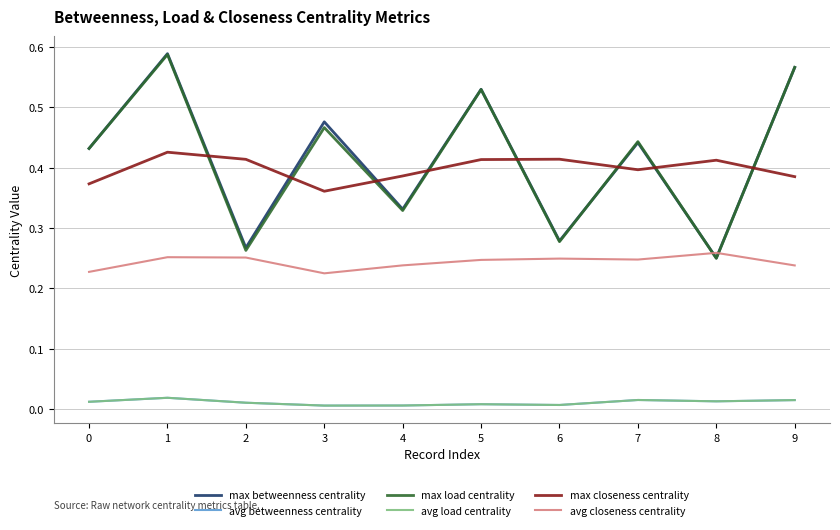

The value of avg load centrality at 8 is 0.0. True or false?

True